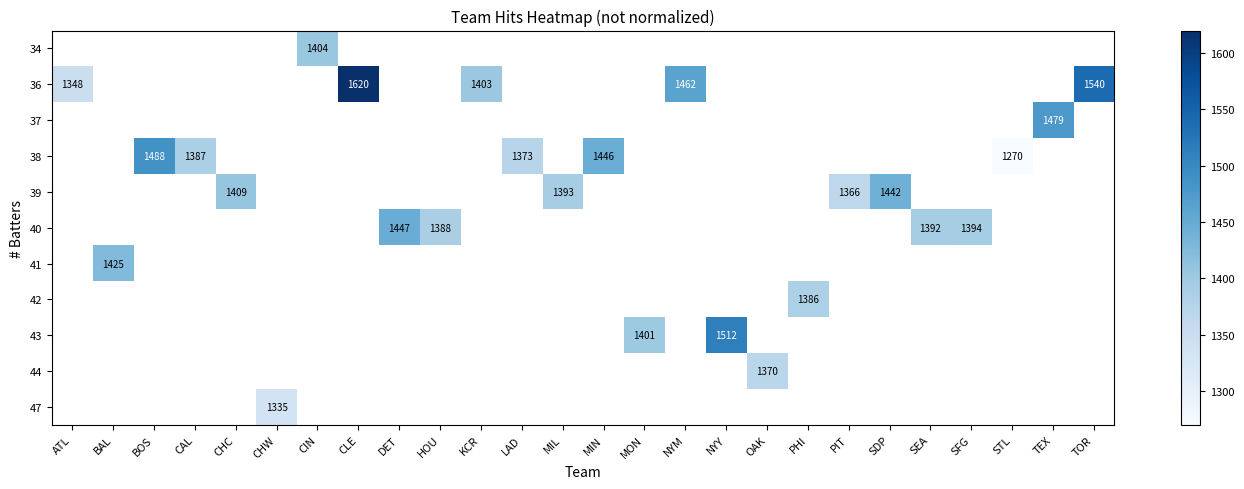

What is the maximum value shown in the chart?

1620.0